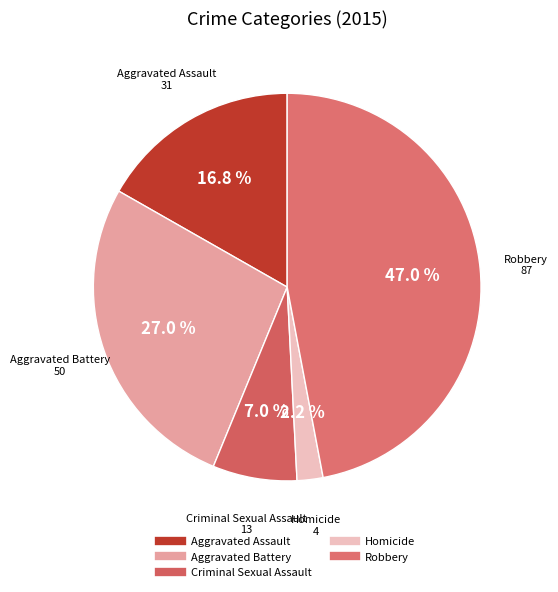

Which has a higher value, Robbery or Aggravated Battery?

Robbery